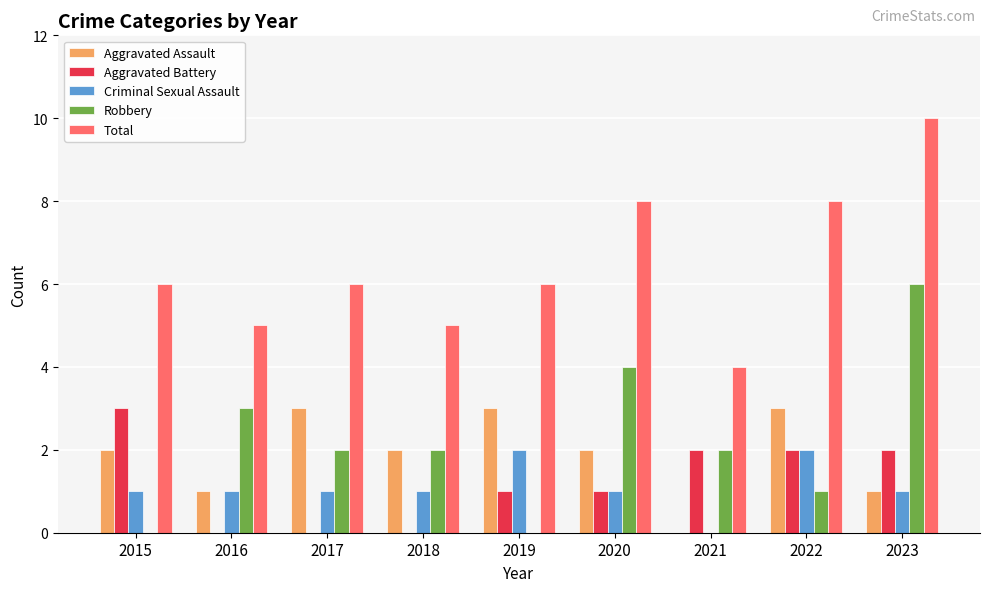

Is the value of Total at 2017 greater than the value of Criminal Sexual Assault at 2023?

Yes